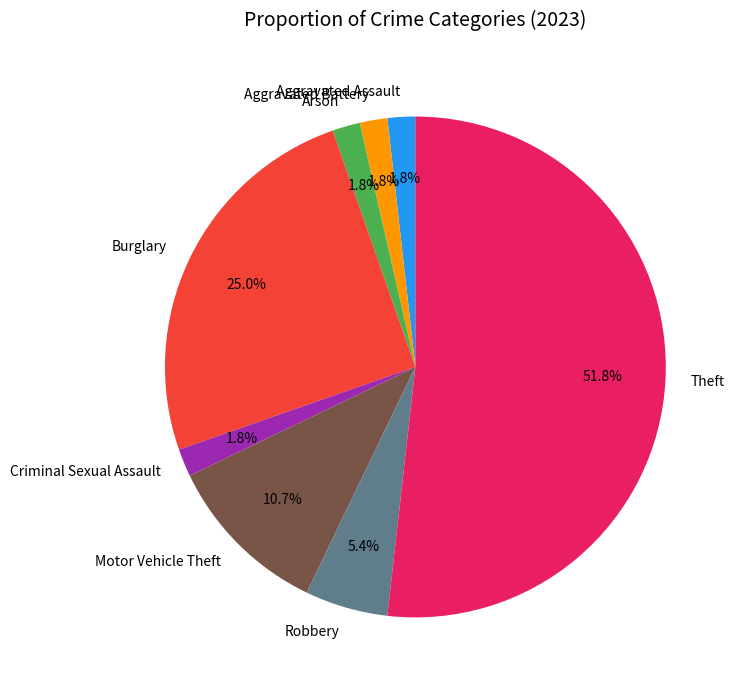

Is there any slice that represents more than half of the pie?

Yes